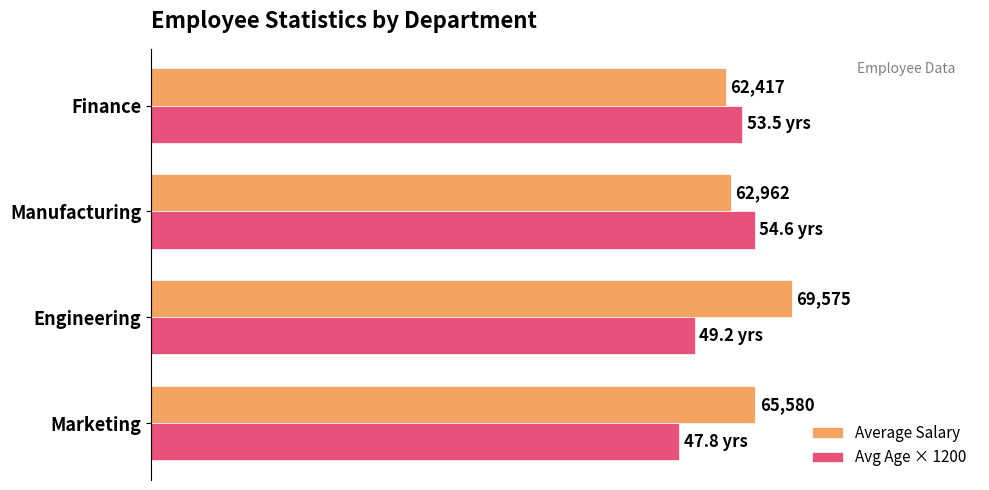

What are all the series names shown in the legend?

Average Salary, Avg Age × 1200